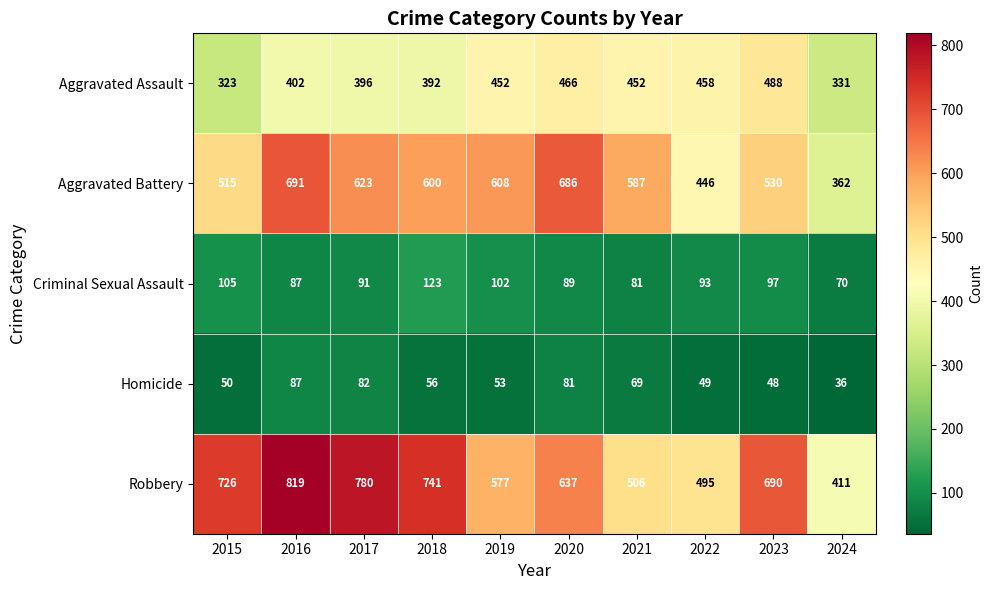

What is the total value across all series at 2024?

1210